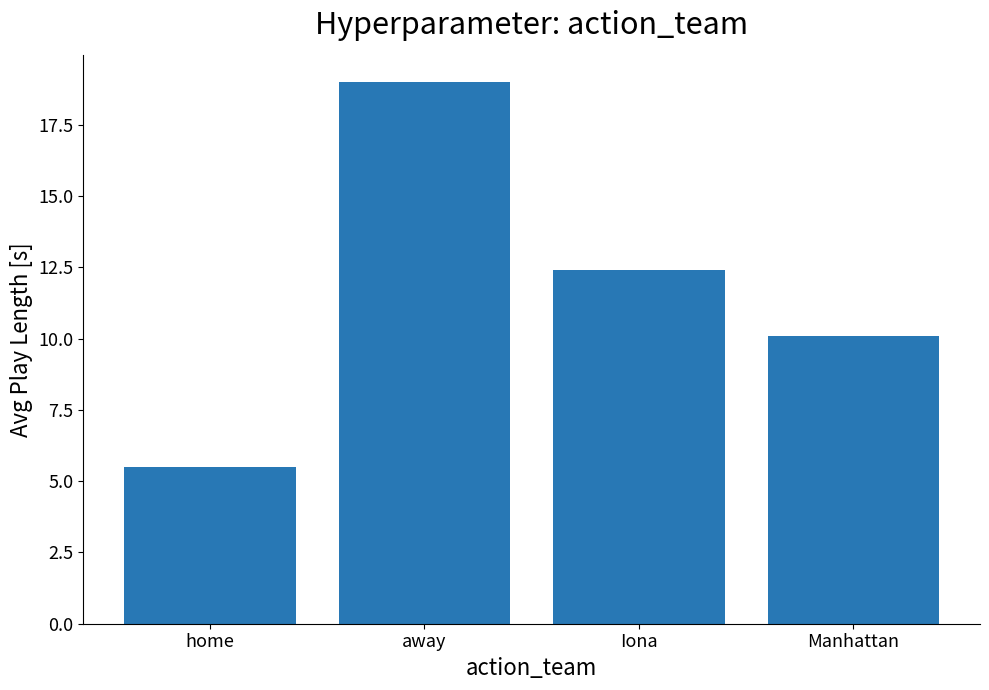

What is the difference between the values at home and Iona?

6.9